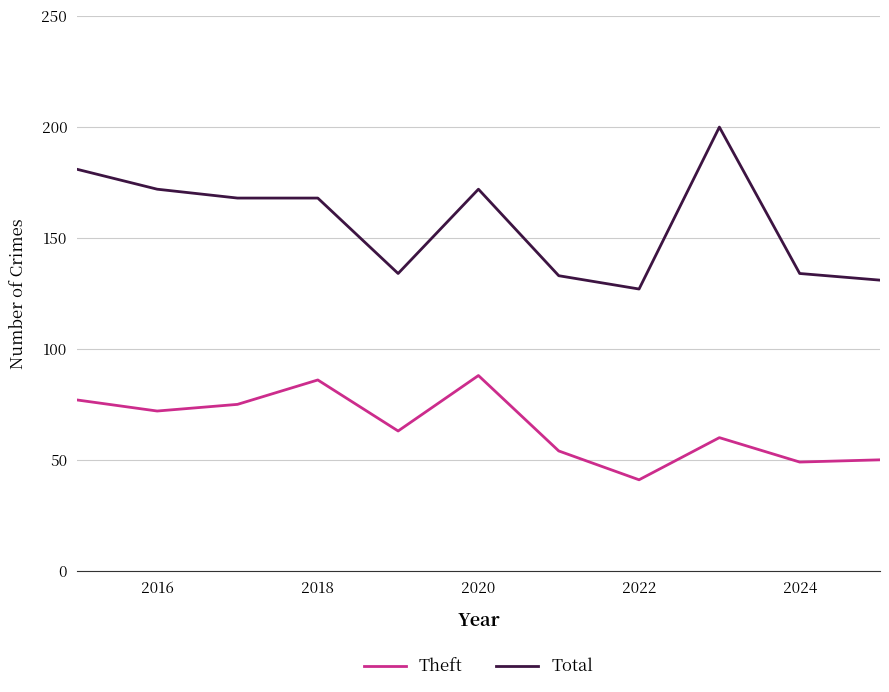

True or false: Theft and Total intersect in this chart.

False